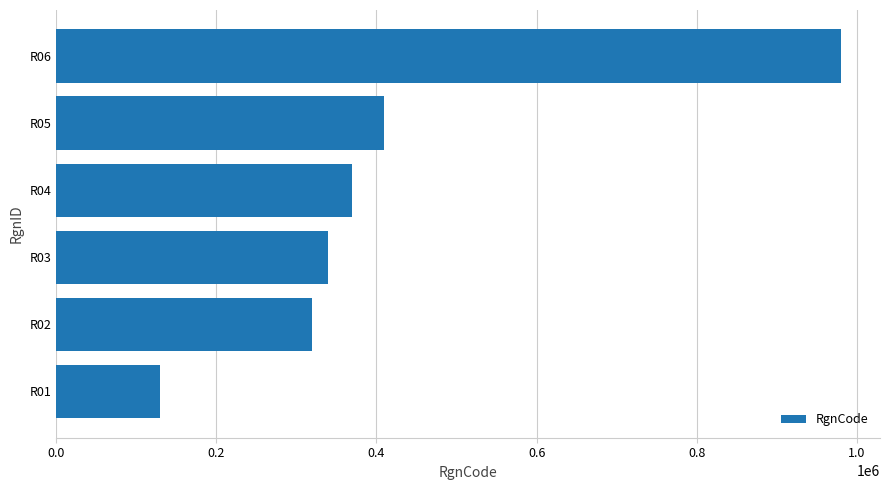

List the labels in order of value, largest first.

R06, R05, R04, R03, R02, R01